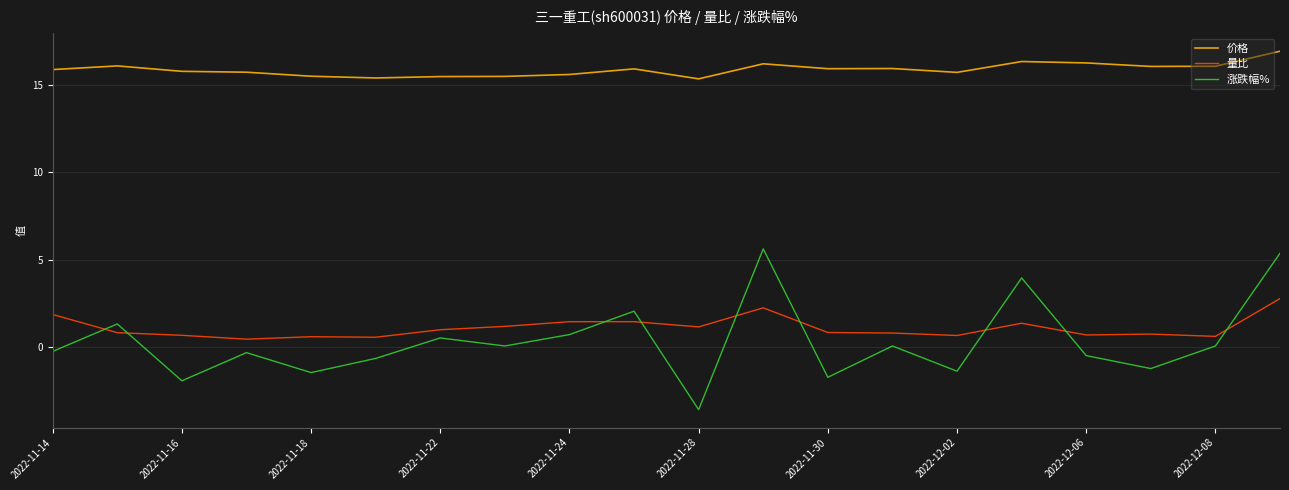

True or false: 价格 and 涨跌幅% cross at least once.

False